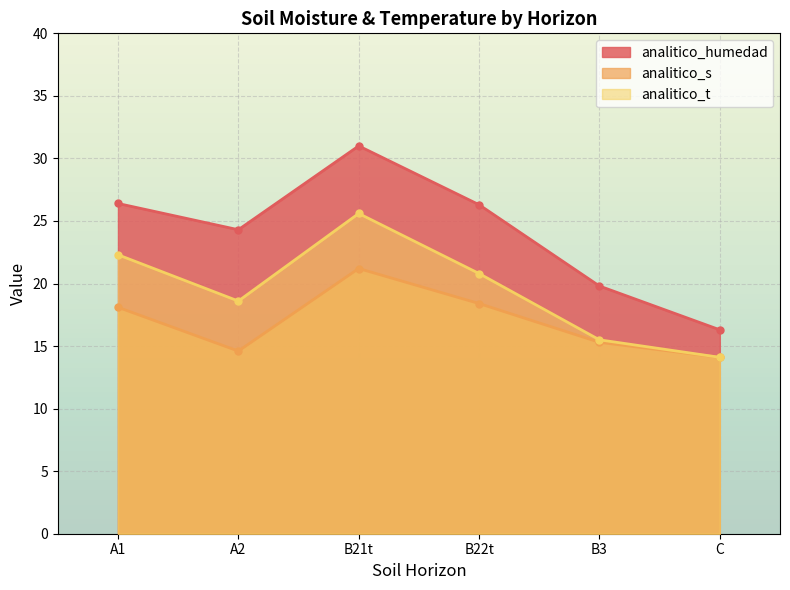

True or false: analitico_humedad and analitico_t cross at least once.

False